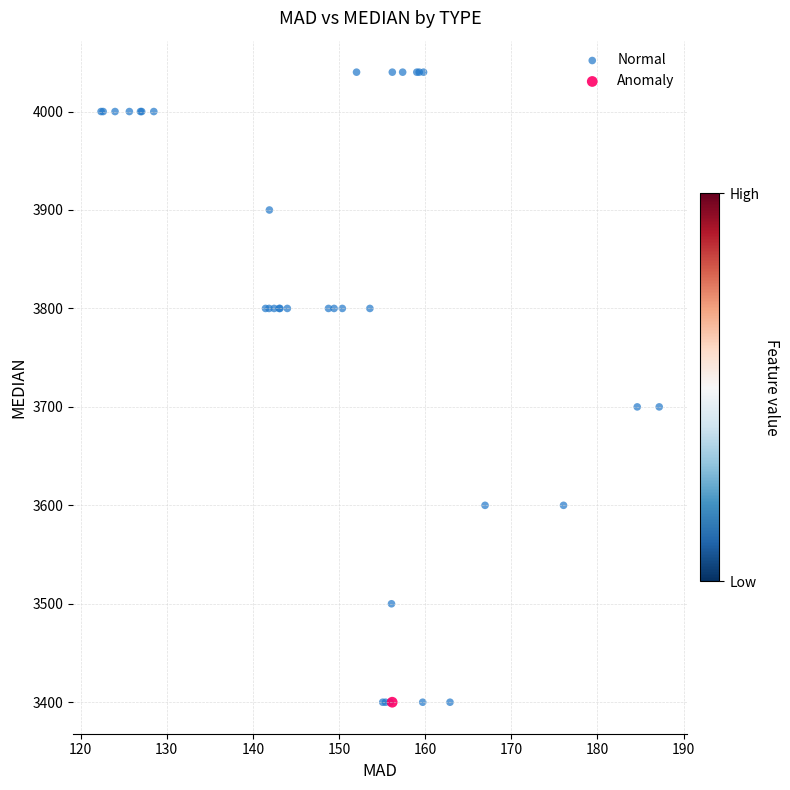

What are all the series names shown in the legend?

Normal, Anomaly